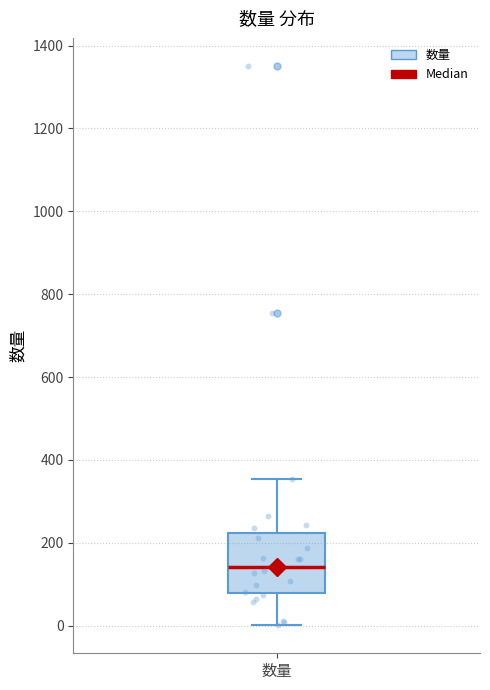

Transcribe this box plot: give where the median line is, the range the box spans, and where the two whiskers end, as read against the y-axis. The values are not printed on the chart, so give them approximately, as read against the axis.

median 140, box 80 to 220, whiskers 0 to 360